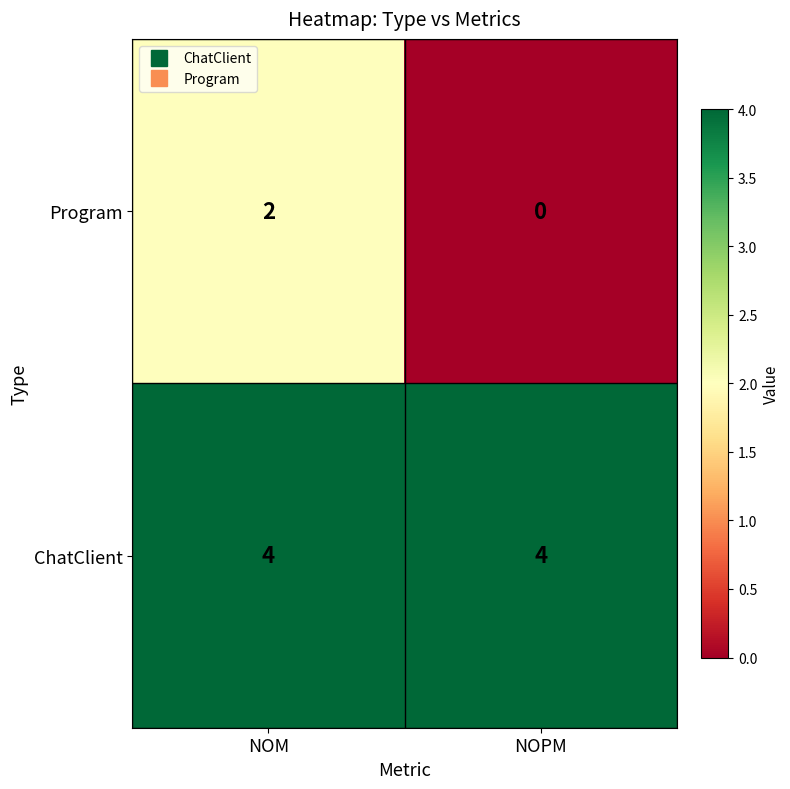

Between NOM and NOPM, which series saw the biggest shift?

Program